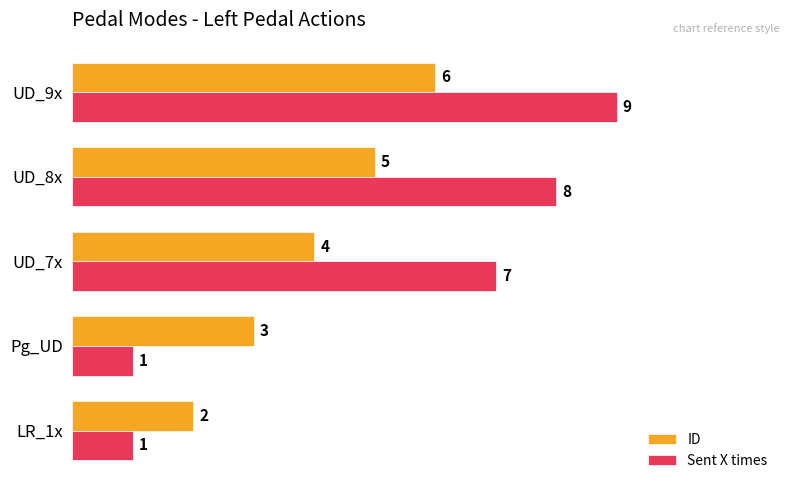

The Sent X times series shows 1 at Pg_UD. True or false?

True